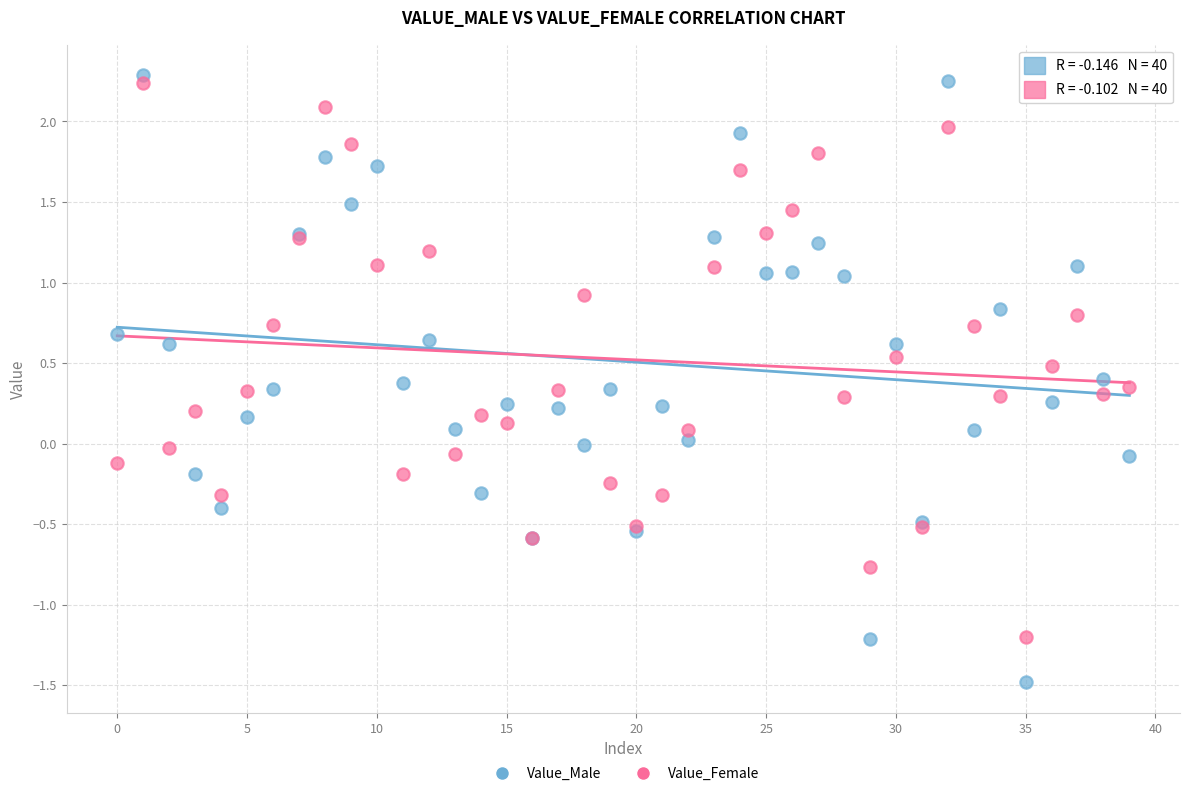

Which series has the largest Y range (max minus min)?

Value_Male